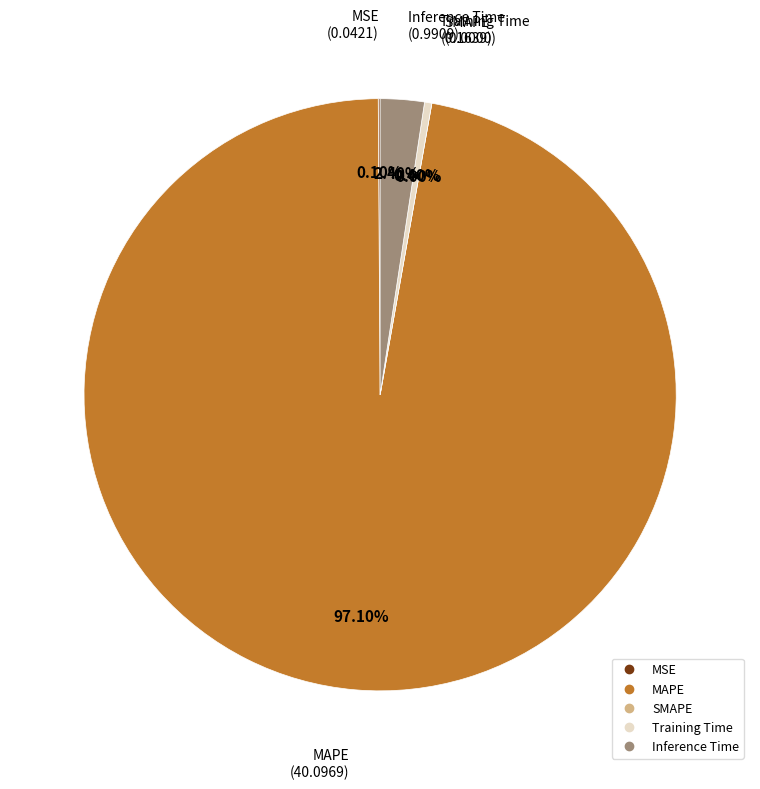

True or false: SMAPE accounts for 0% of the total.

True